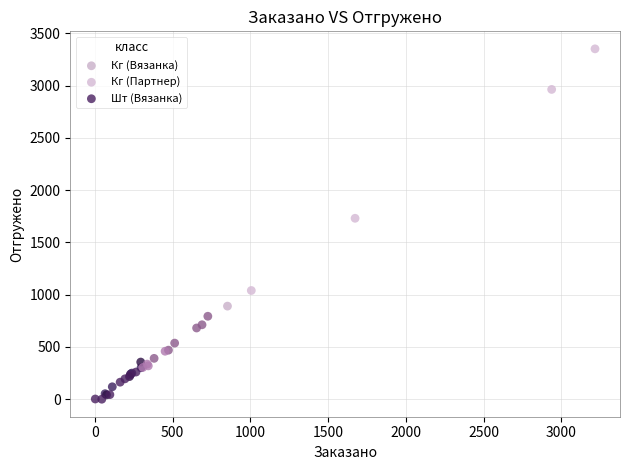

Which series contains the highest Y value?

Кг (Партнер)